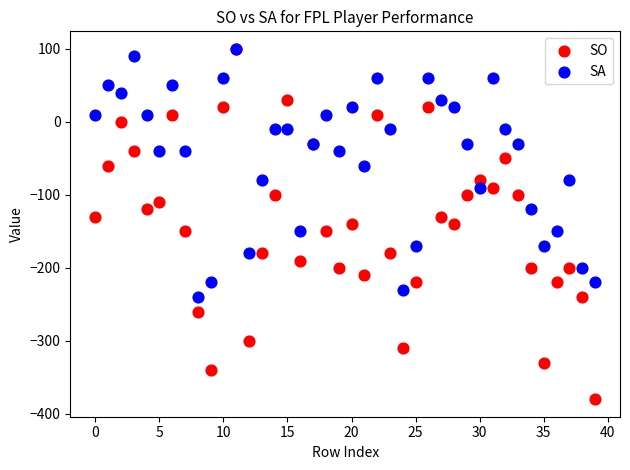

What are all the series names shown in the legend?

SO, SA